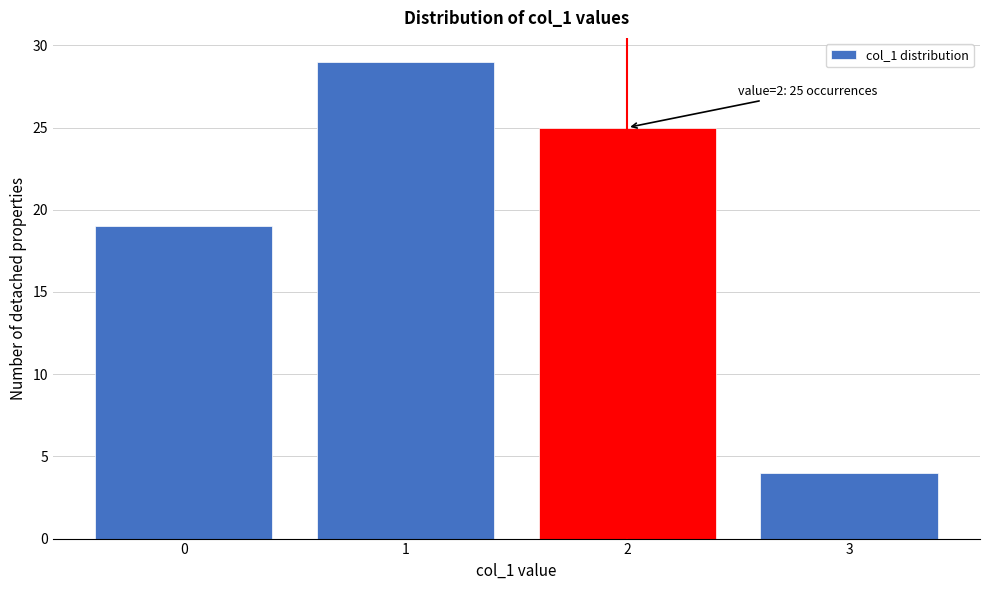

Over which range of the x-axis is the bar tallest?

0.5 to 1.5